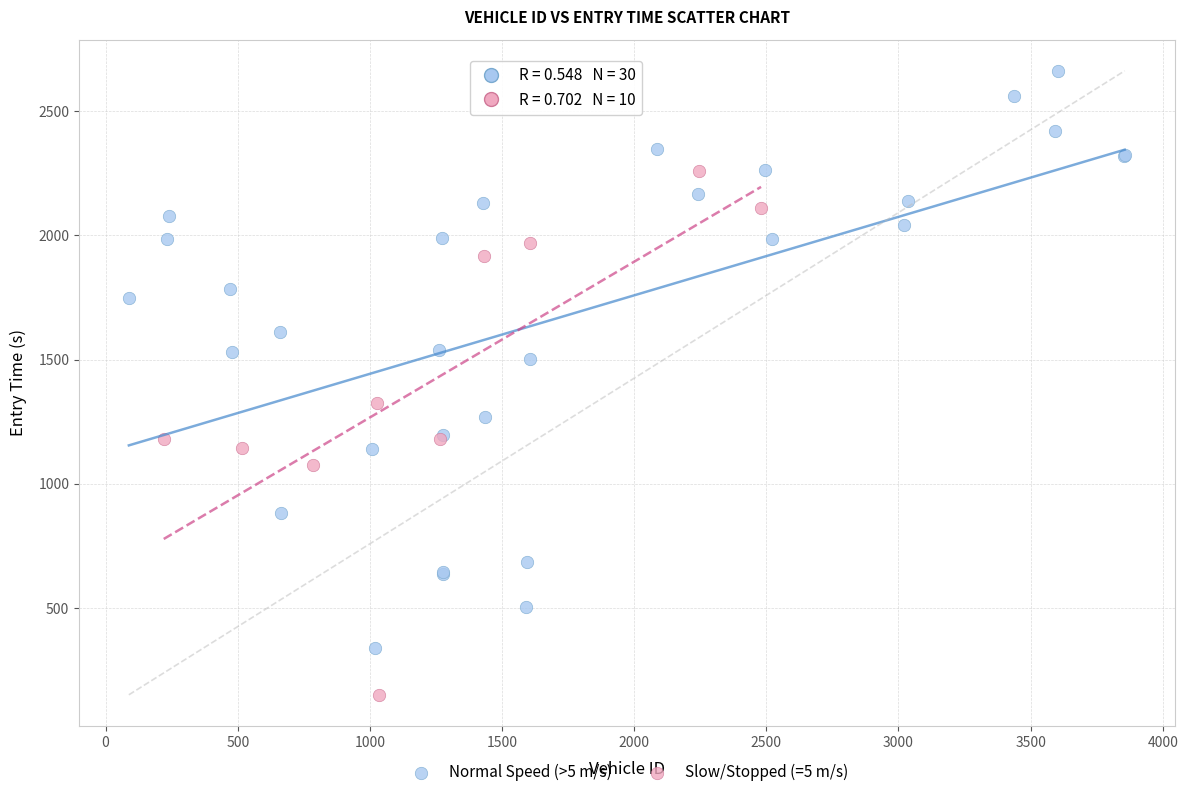

Which series reaches the maximum Y coordinate?

Normal Speed (>5 m/s)